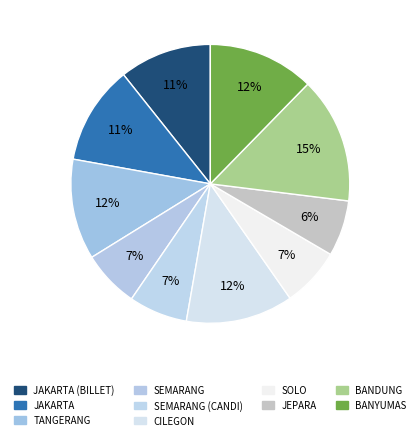

How many slices are in this pie chart?

10